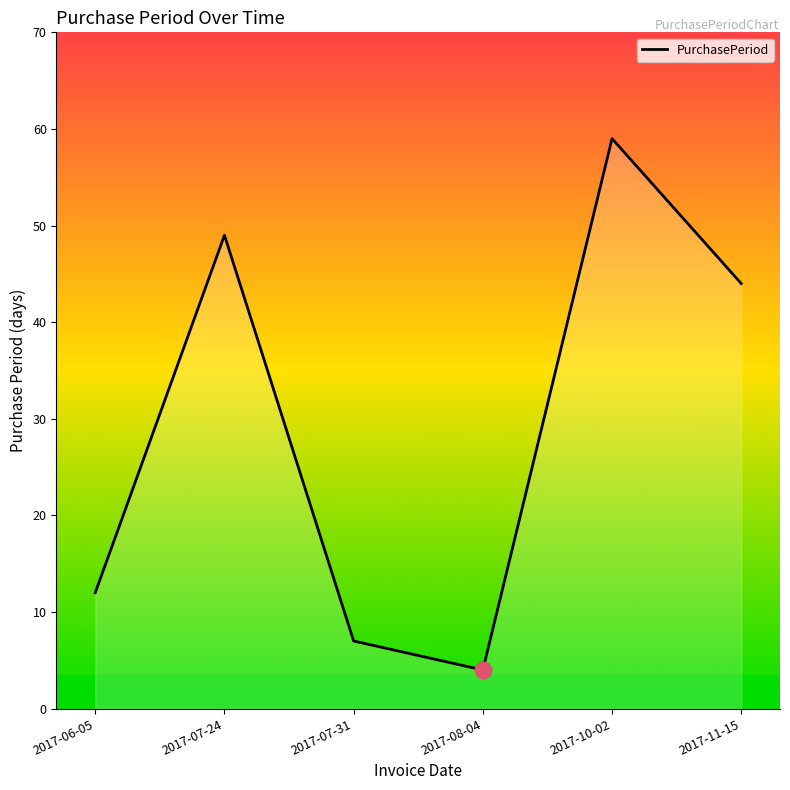

List the labels in order of value, largest first.

2017-10-02, 2017-07-24, 2017-11-15, 2017-06-05, 2017-07-31, 2017-08-04